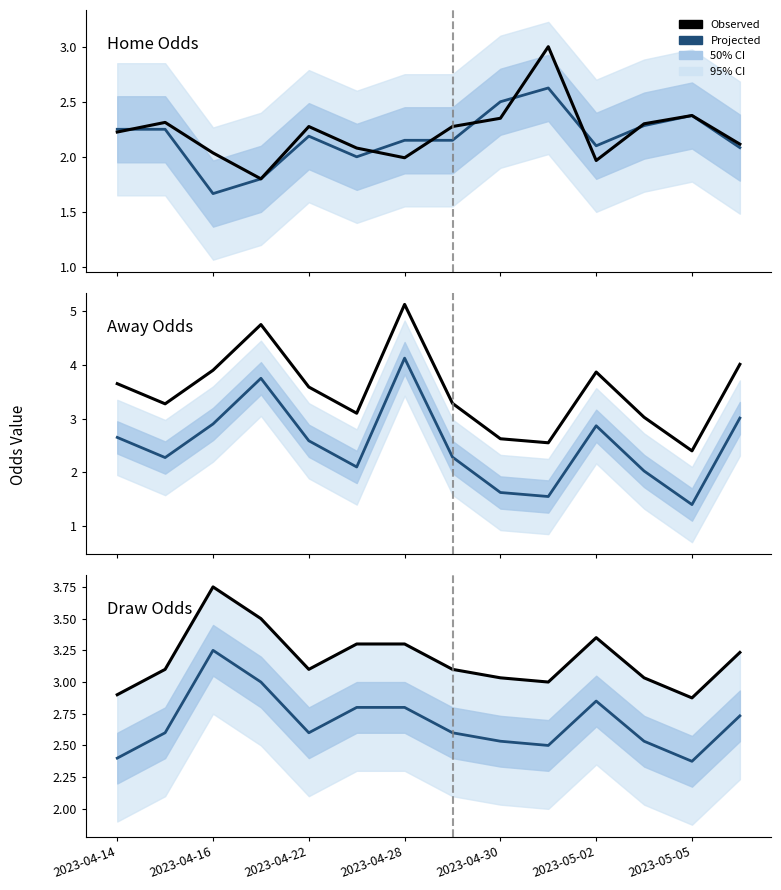

True or false: Observed and Projected cross at least once.

False